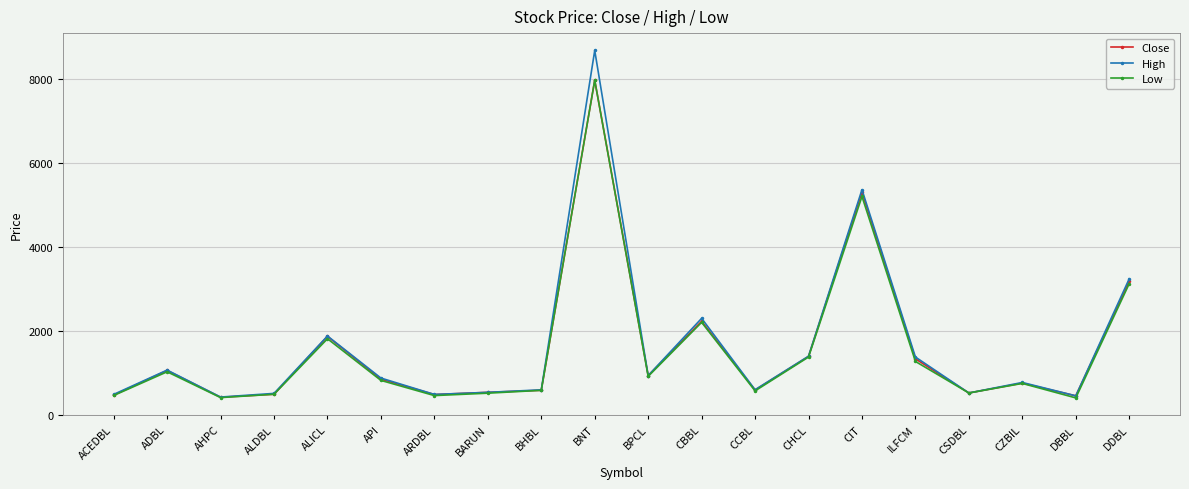

What is the value of the Close point at the 7th from the left?

488